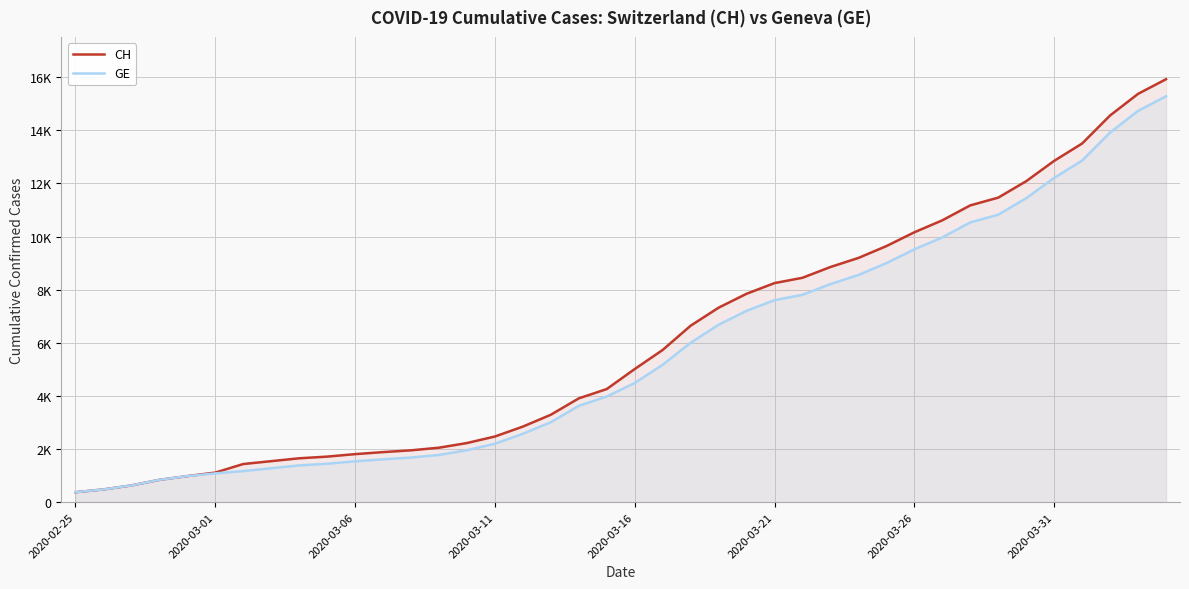

What is the sum of all CH values?

242133